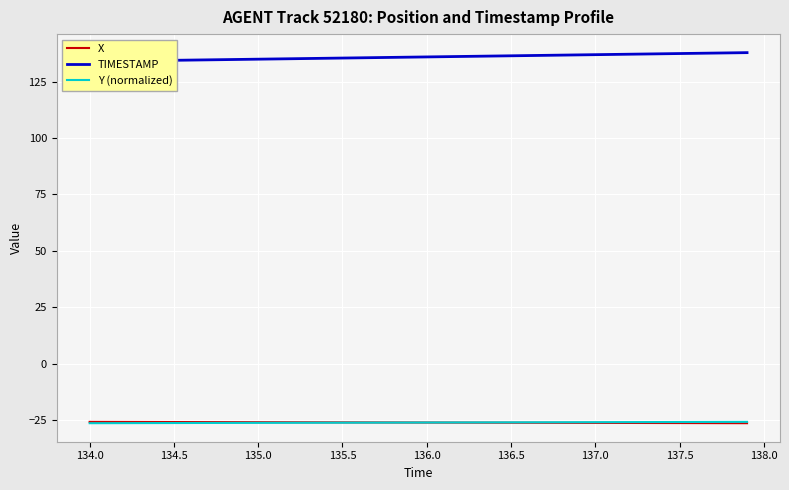

Reading left to right, extract all data points from this chart.

X: -25.8	-25.9	-25.9	-25.9	-25.9	-25.9	-25.9	-26.0	-26.0	-26.0	-26.0	-26.0	-26.0	-26.0	-26.1	-26.1	-26.1	-26.1	-26.1	-26.1	-26.1	-26.2	-26.2	-26.2	-26.2	-26.2	-26.2	-26.3	-26.3	-26.3	-26.3	-26.3	-26.3	-26.3	-26.4	-26.4	-26.4	-26.4	-26.4	-26.4
TIMESTAMP: 134.0	134.1	134.2	134.3	134.4	134.5	134.6	134.7	134.8	134.9	135.0	135.1	135.2	135.3	135.4	135.5	135.6	135.7	135.8	135.9	136.0	136.1	136.2	136.3	136.4	136.5	136.6	136.7	136.8	136.9	137.0	137.1	137.2	137.3	137.4	137.5	137.6	137.7	137.8	137.9
Y (normalized): -26.4	-26.4	-26.4	-26.4	-26.4	-26.4	-26.3	-26.3	-26.3	-26.3	-26.3	-26.3	-26.3	-26.2	-26.2	-26.2	-26.2	-26.2	-26.2	-26.1	-26.1	-26.1	-26.1	-26.1	-26.1	-26.1	-26.0	-26.0	-26.0	-26.0	-26.0	-26.0	-26.0	-25.9	-25.9	-25.9	-25.9	-25.9	-25.9	-25.8